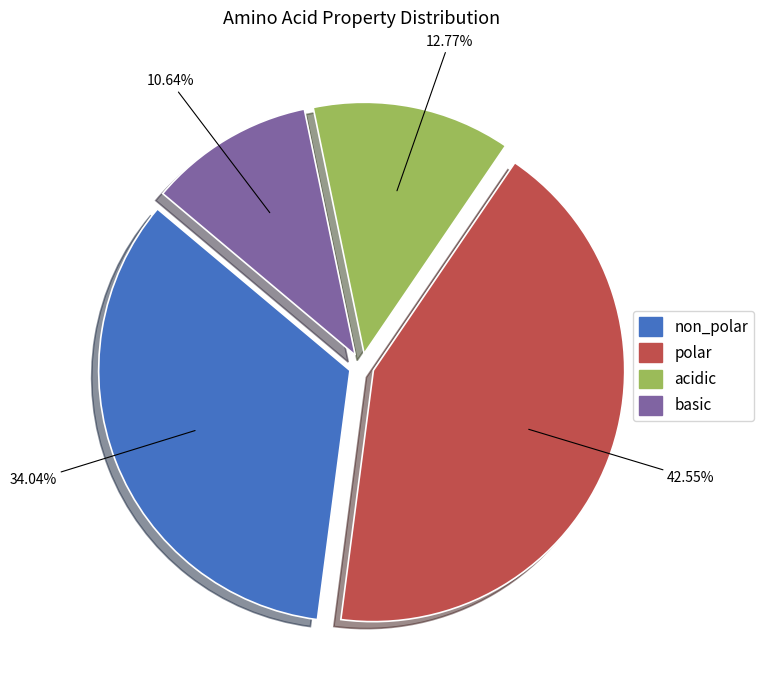

True or false: basic accounts for 11% of the total.

True